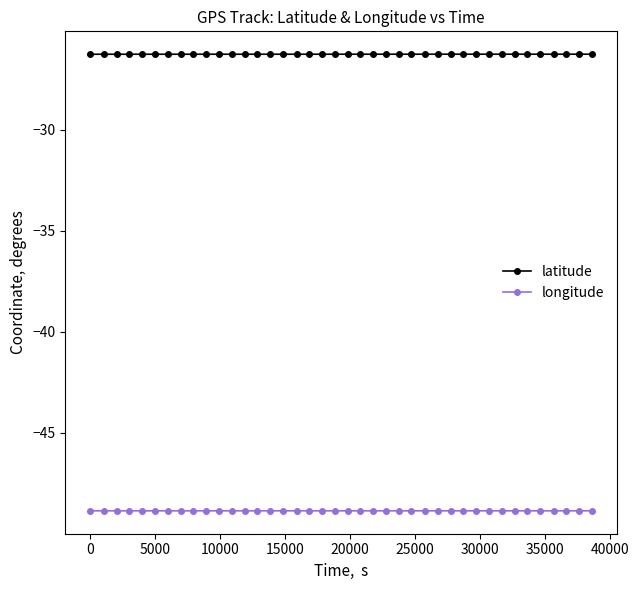

True or false: longitude and latitude cross at least once.

False